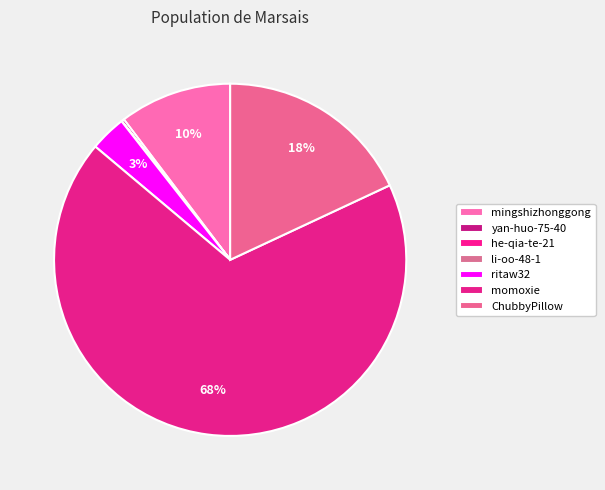

Count the number of slices in the pie.

7